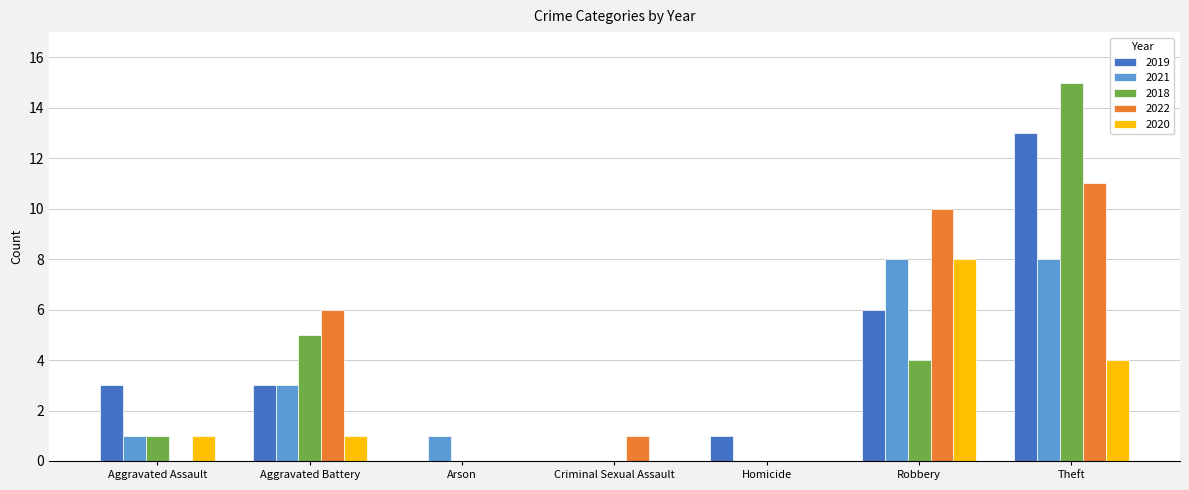

Reading left to right, list all the values displayed in this chart.

2019: 3	3	0	0	1	6	13
2021: 1	3	1	0	0	8	8
2018: 1	5	0	0	0	4	15
2022: 0	6	0	1	0	10	11
2020: 1	1	0	0	0	8	4